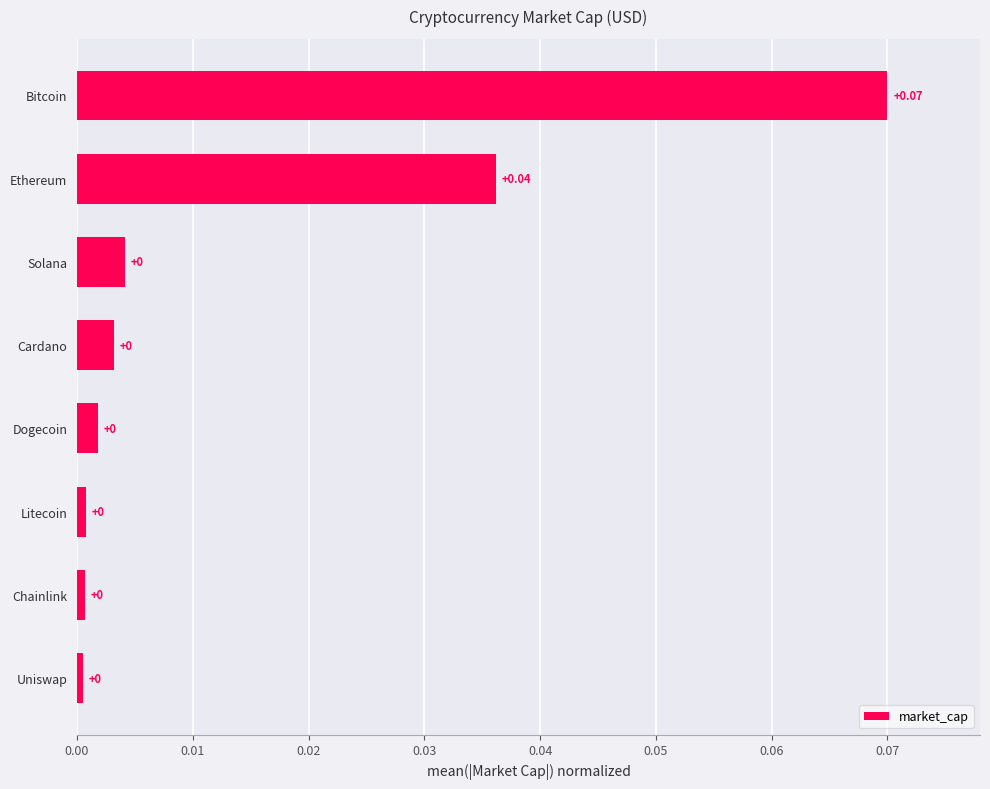

How many data points does each series have?

8